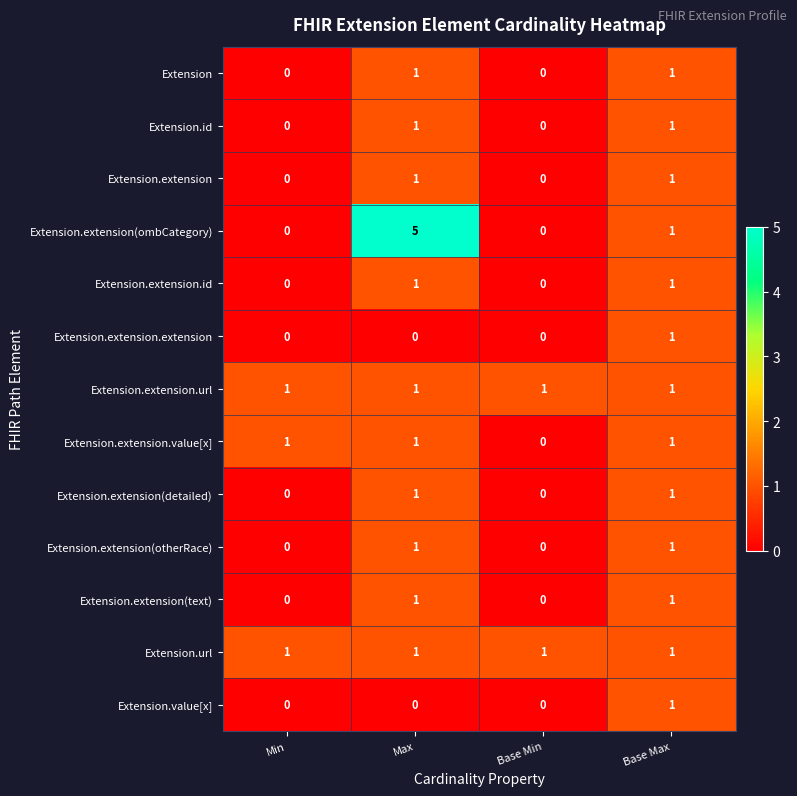

What is the greatest value displayed?

5